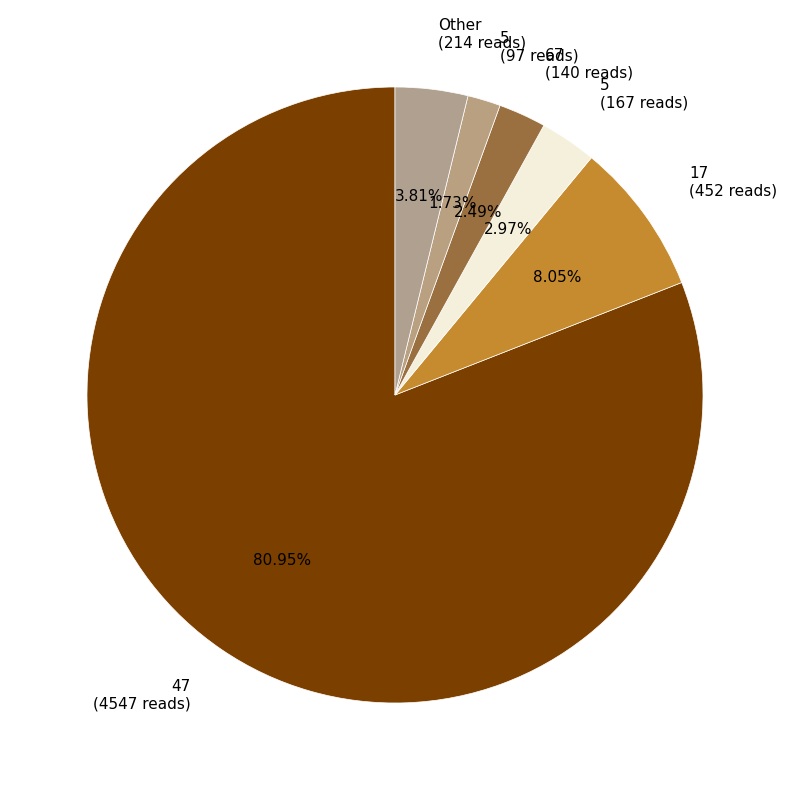

Does 47 (4547 reads) represent more than half of the total?

Yes